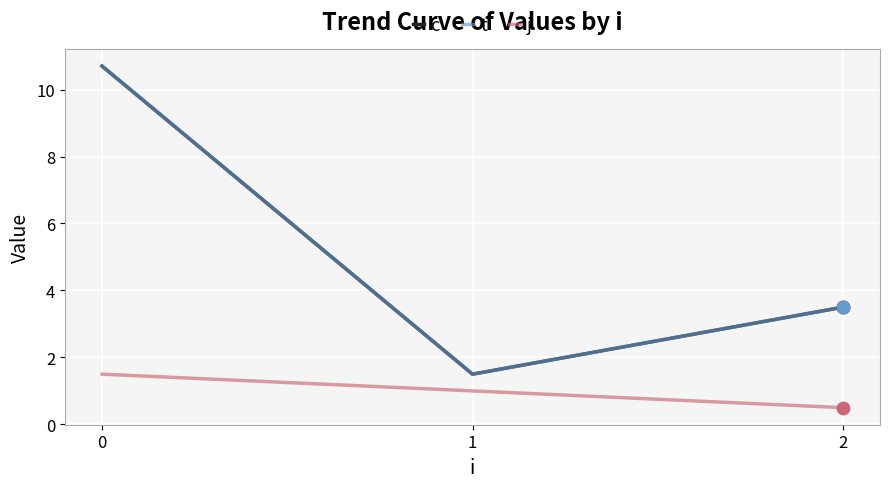

What is the total value across all series at 1?

4.0